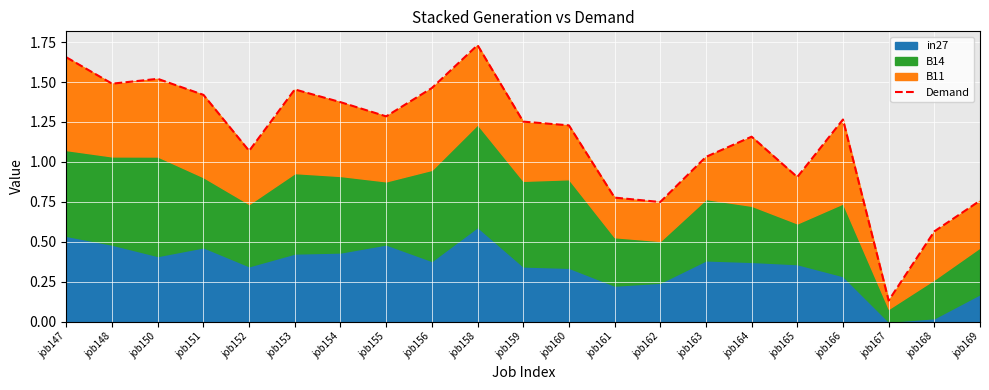

At which category does the data reach its first local valley?

job148